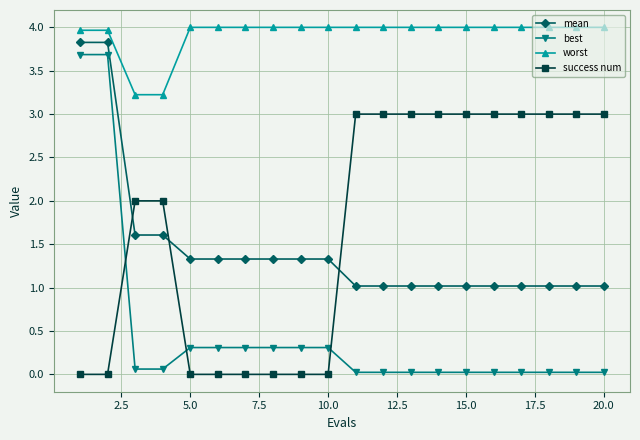

Which series has the widest spread of values?

best